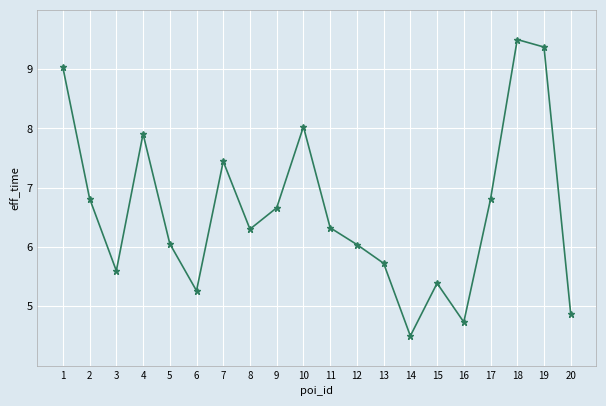

How many categories are shown in the chart?

20